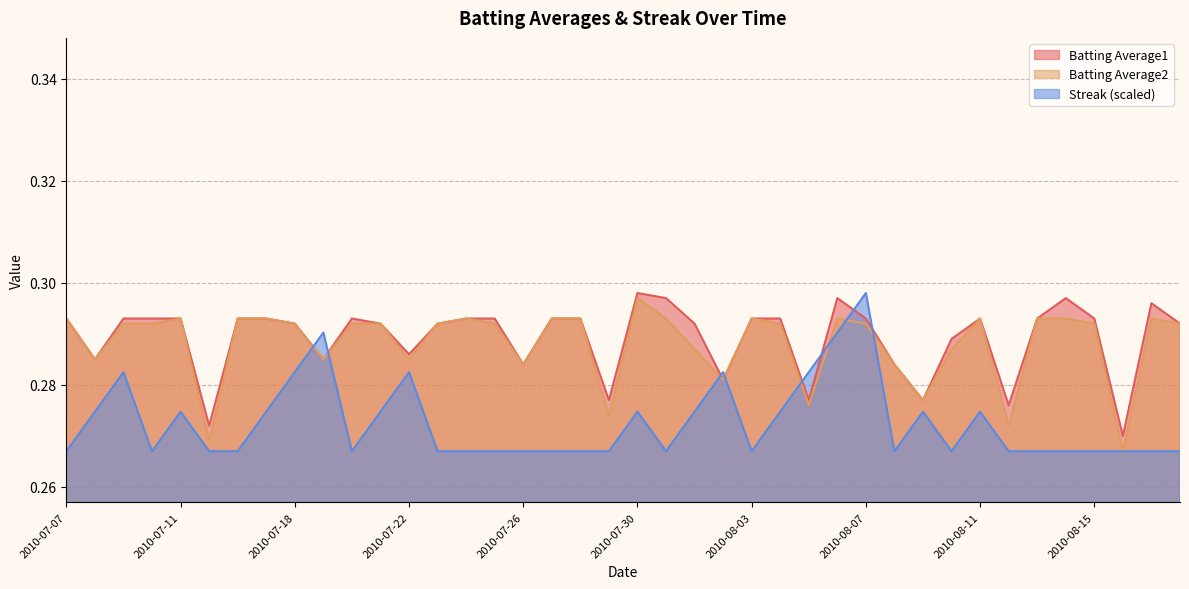

How many intersections are there between Batting Average1 and Streak?

8